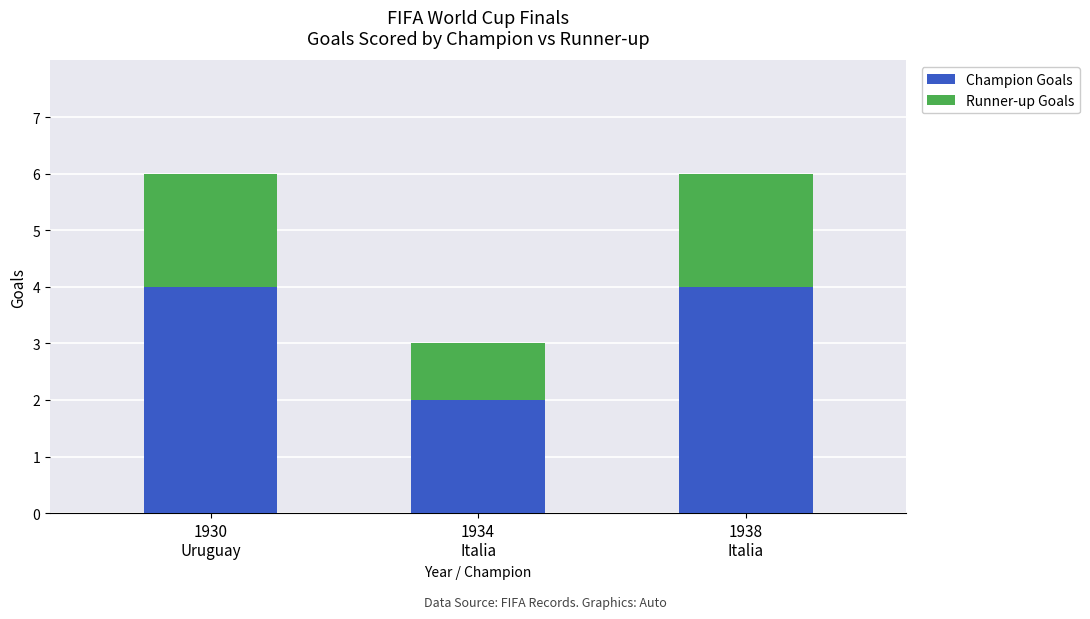

Count the number of data series in this chart.

2